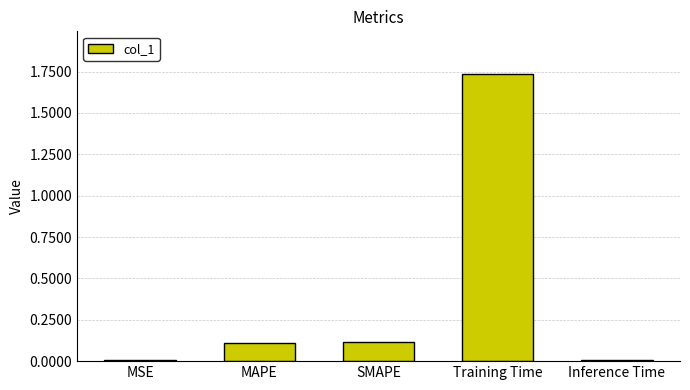

Which category has the highest value across all series?

Training Time